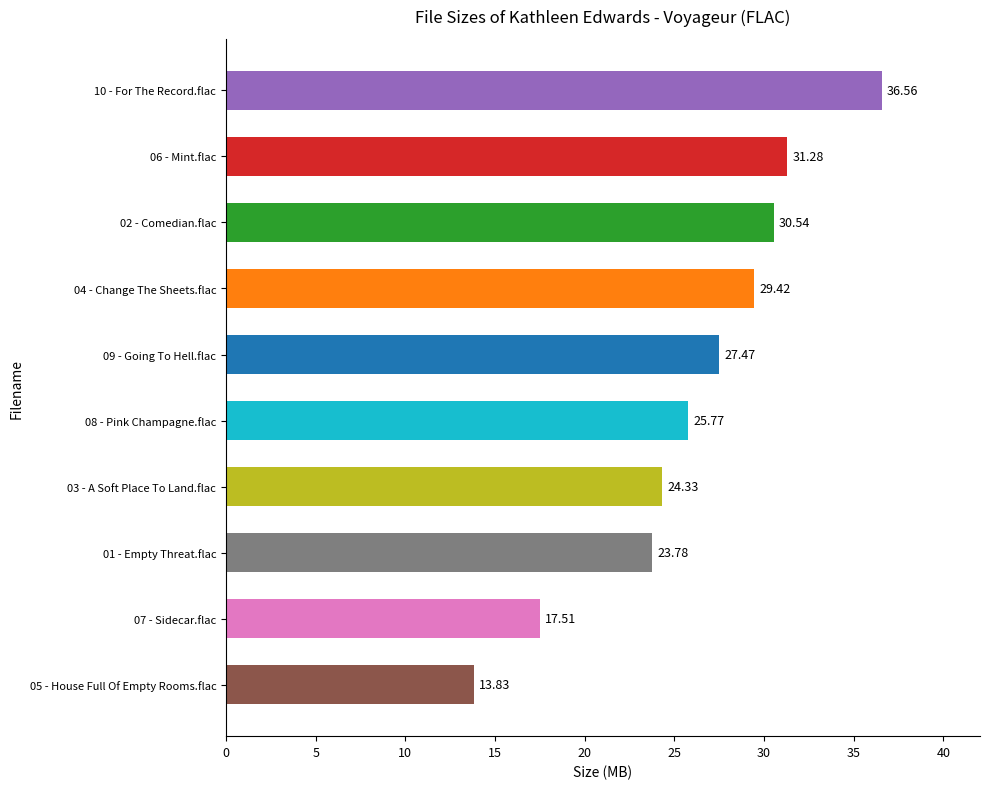

Does the chart contain stacked bars?

No